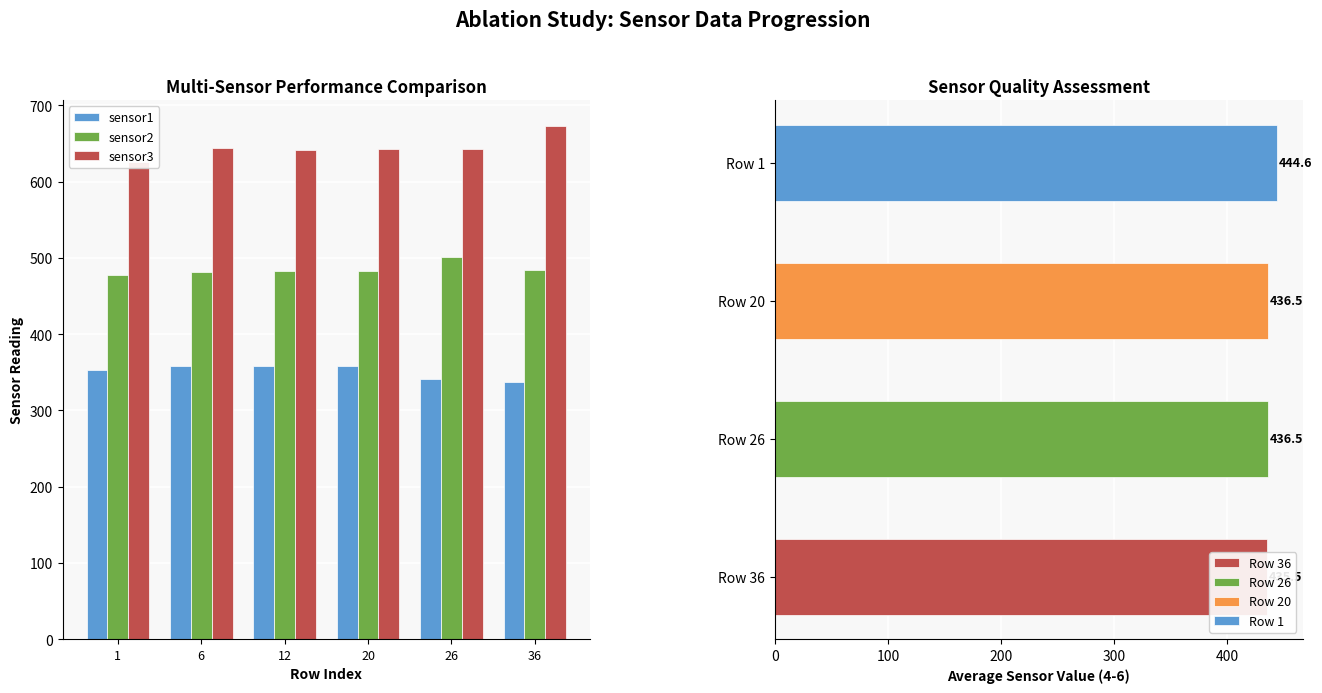

Read the sensor2 value at 20.

483.4